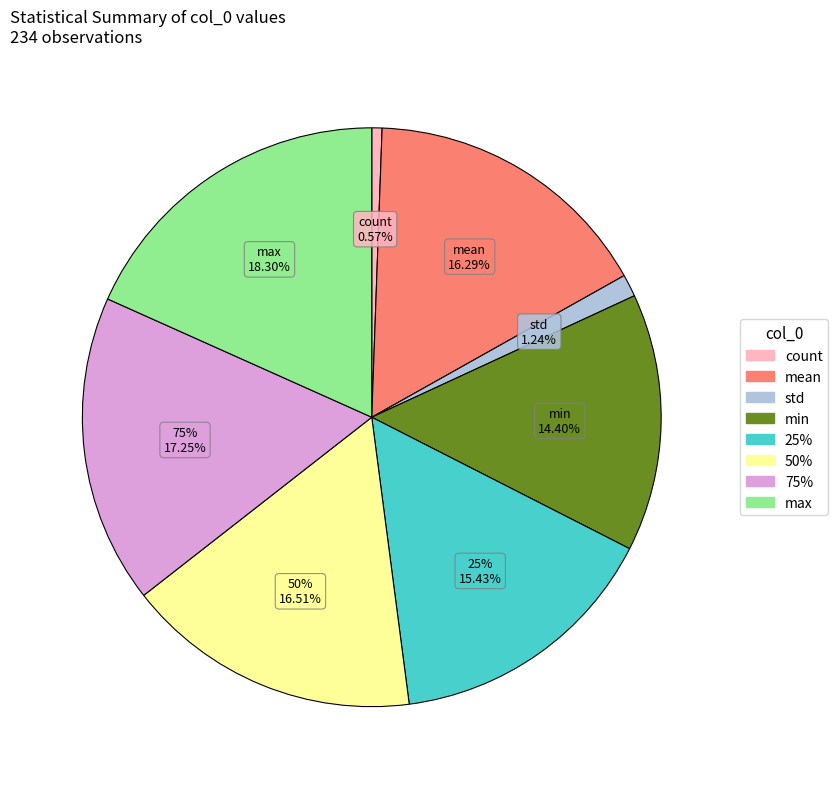

Between 50% and min, which is larger?

50%